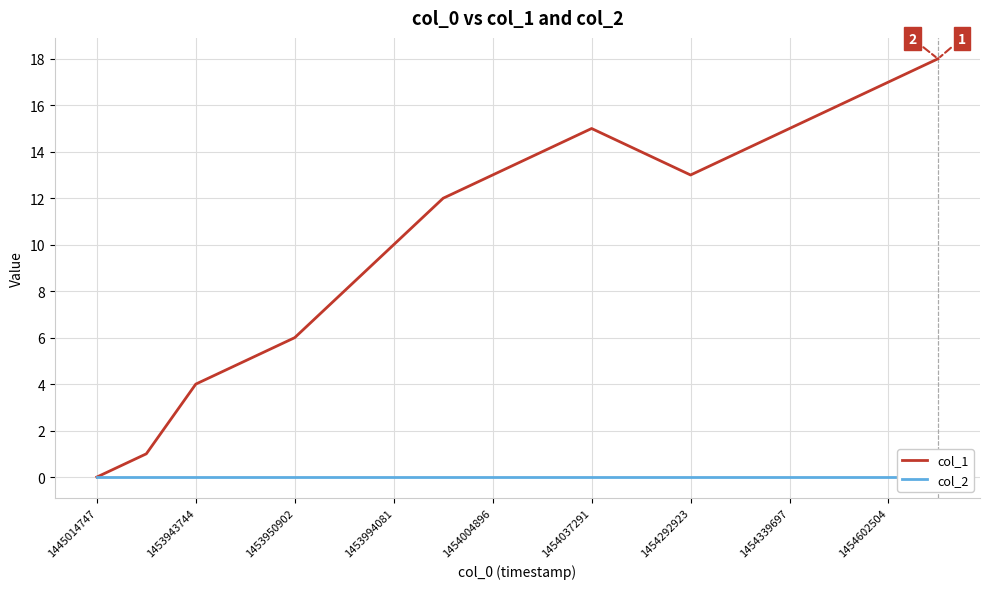

How many values in the col_1 series exceed 13?

8